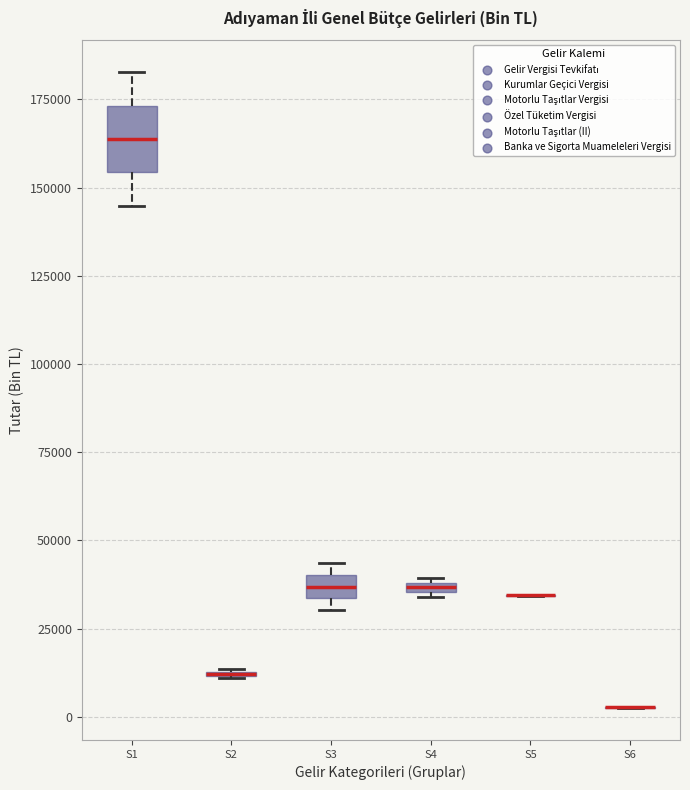

Which box is the tallest, from its lower edge to its upper edge?

S1